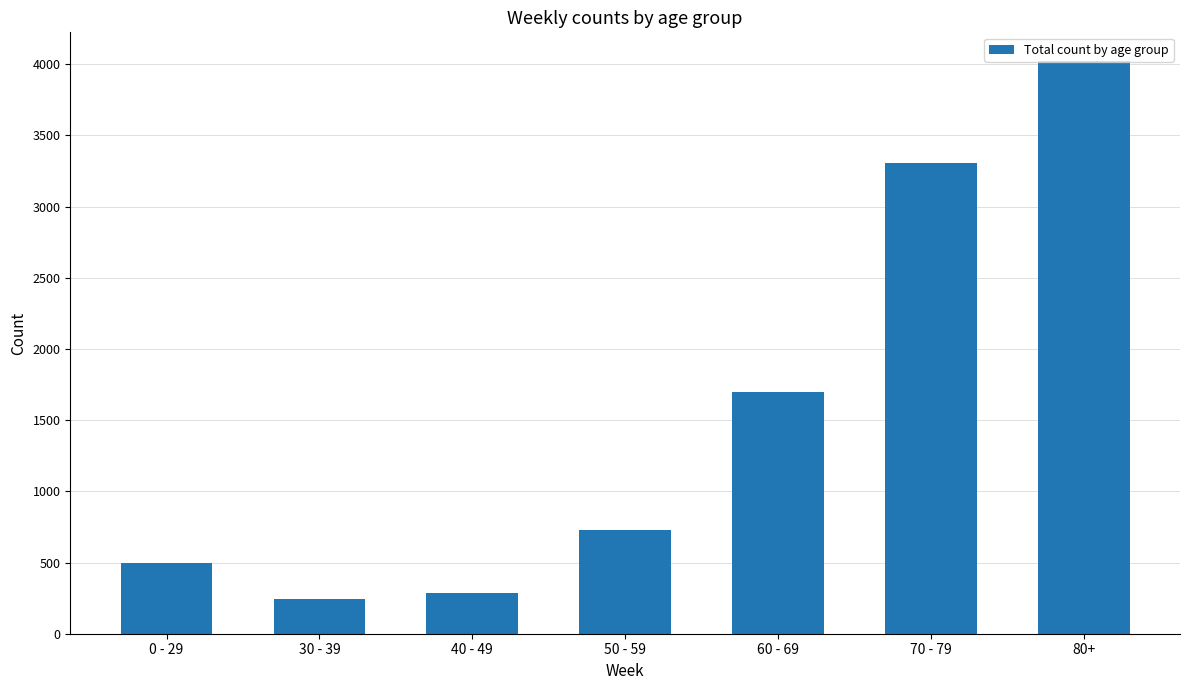

How many series are shown in this chart?

1